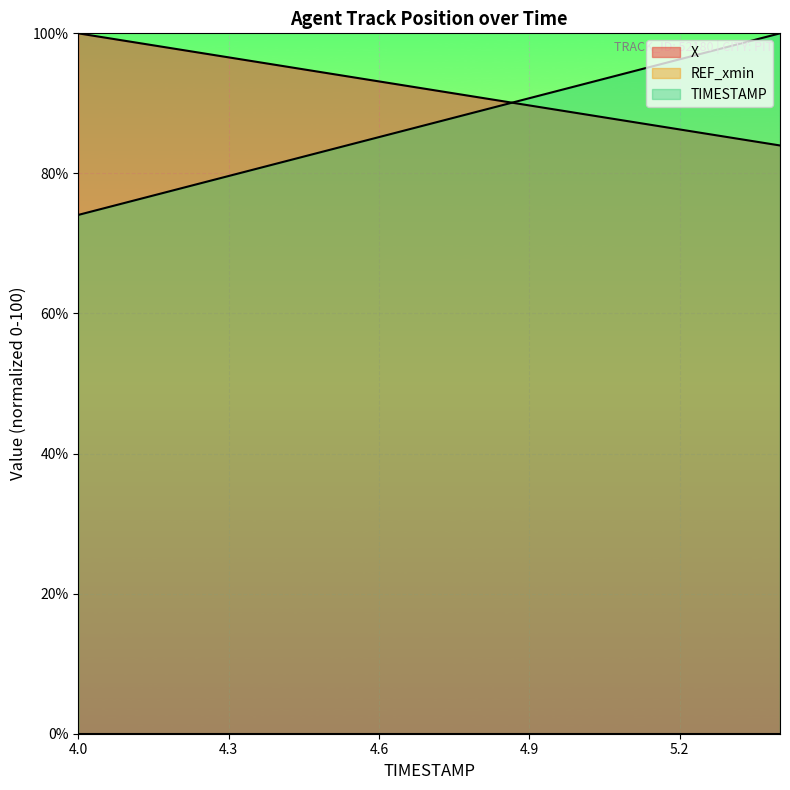

What is the maximum value shown in the chart?

100.0